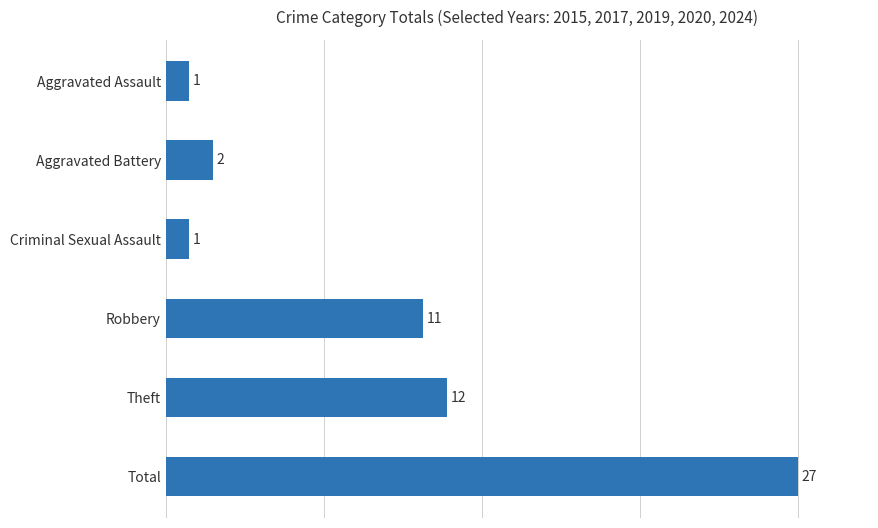

How many categories are shown in the chart?

6